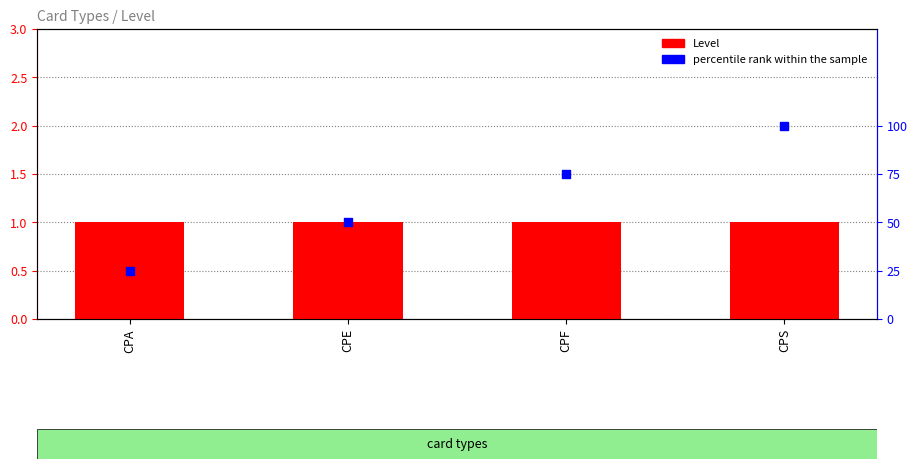

At how many categories does at least one series exceed 5?

4